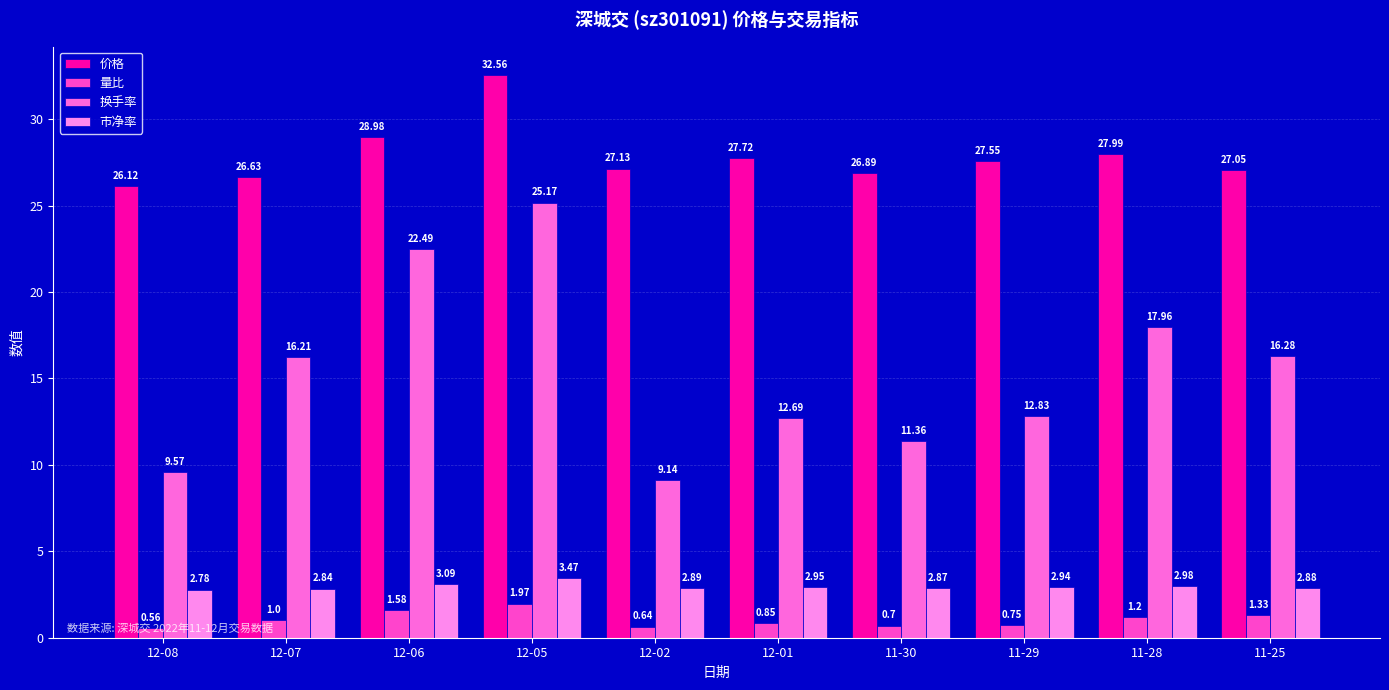

Does the chart contain stacked bars?

No